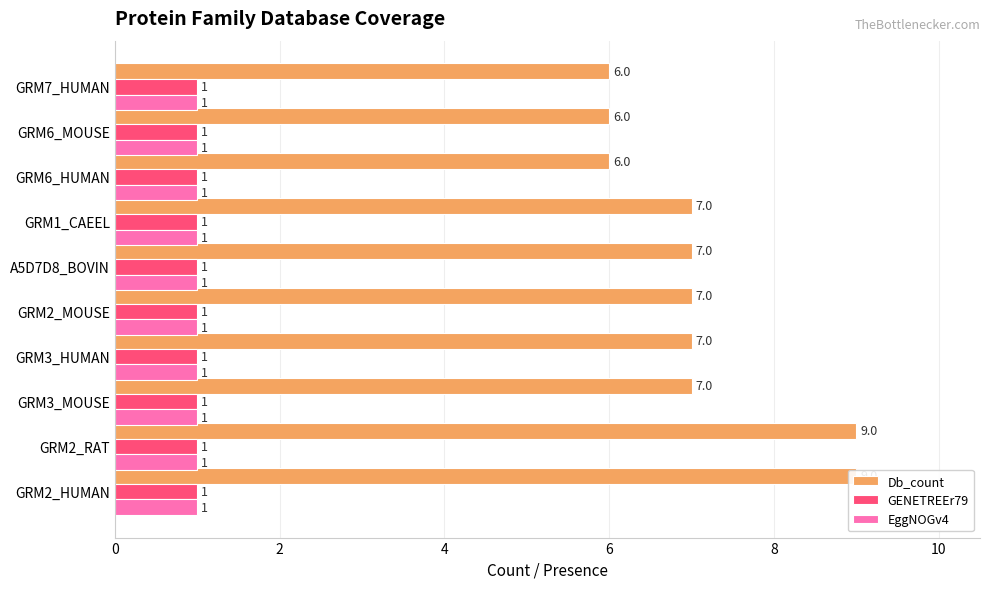

Rank the categories by Db_count value from lowest to highest.

7, 8, 9, 4, 6, 8, 10, 12, 0, 2